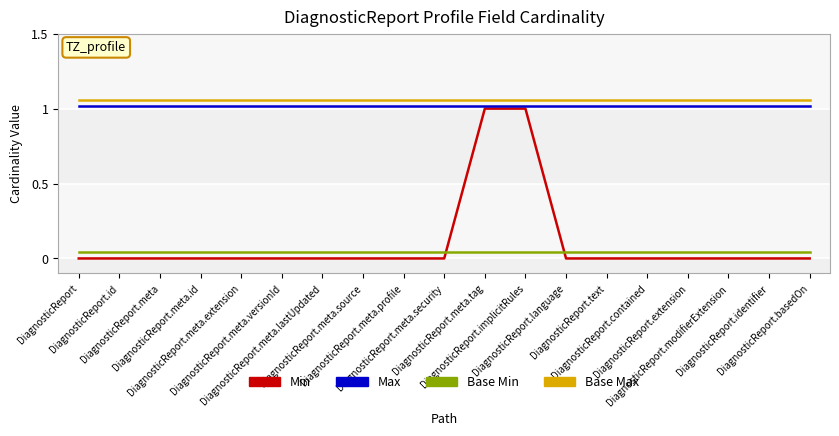

What is the sum of all Max values?

19.4